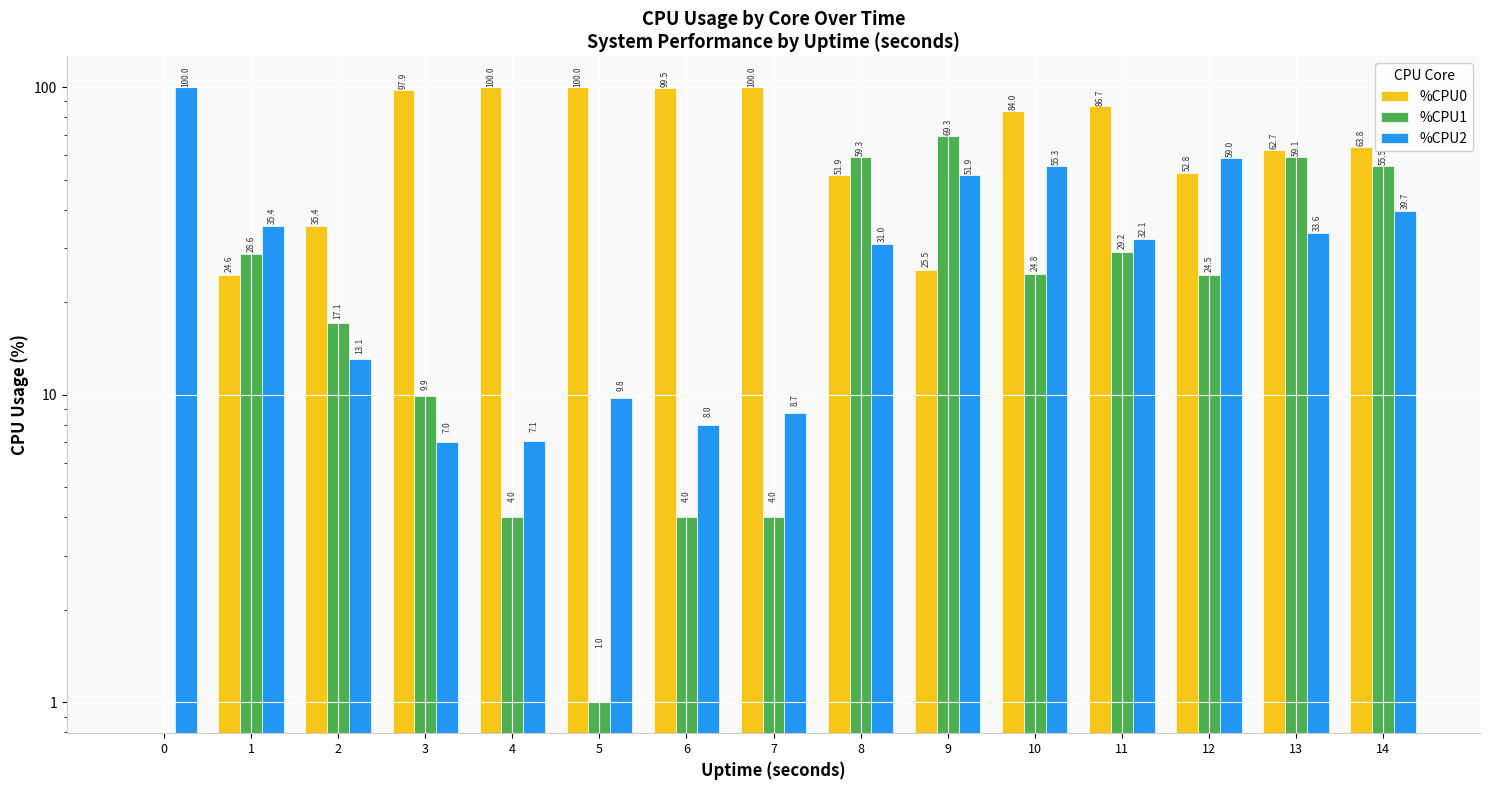

What is the difference between the maximum and minimum values in the %CPU1 series?

69.3